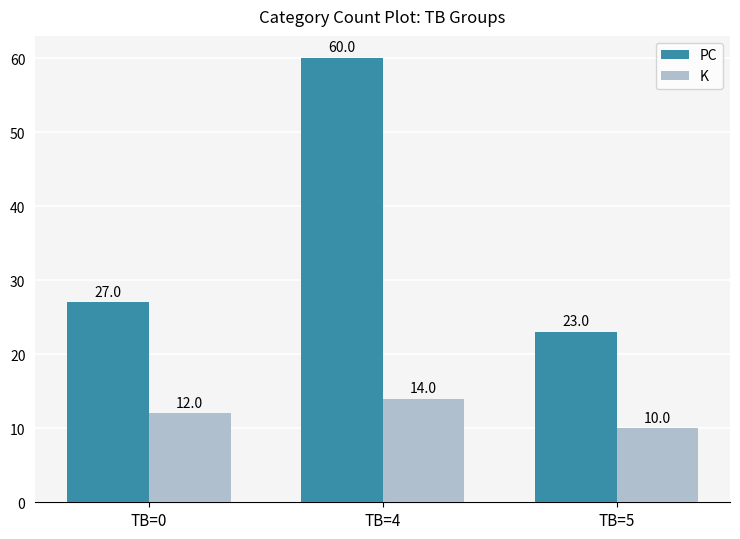

Reading left to right, what are all the values shown in this chart?

PC: 27	60	23
K: 12	14	10